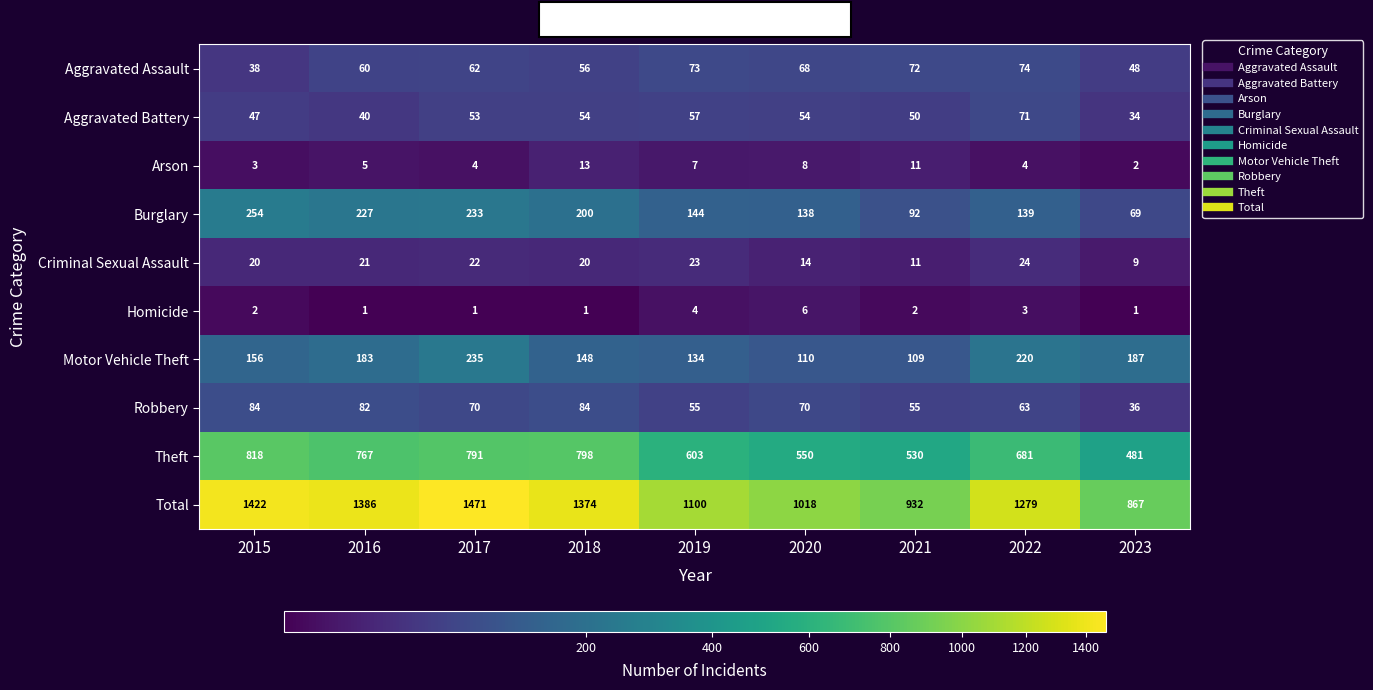

What is the sum of the Theft values at 2023 and 2020?

1031